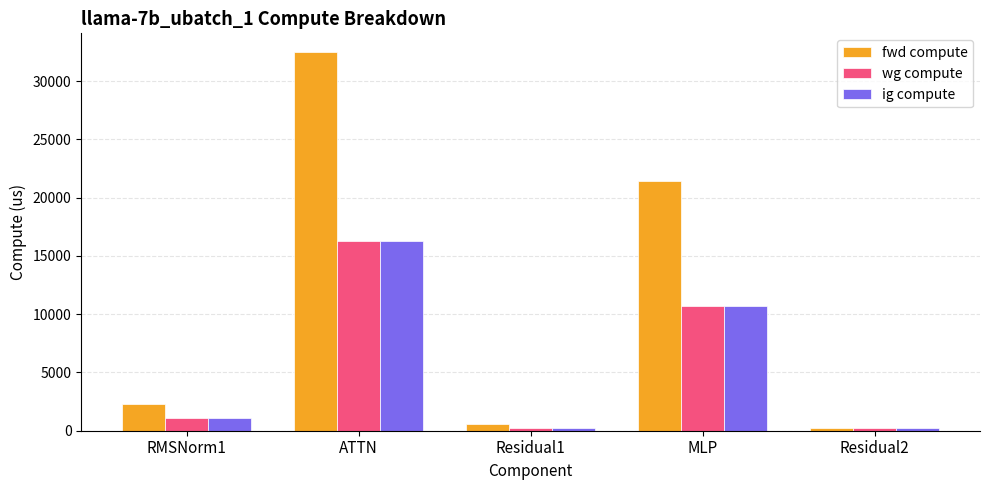

Which series has the largest total across all categories?

fwd compute